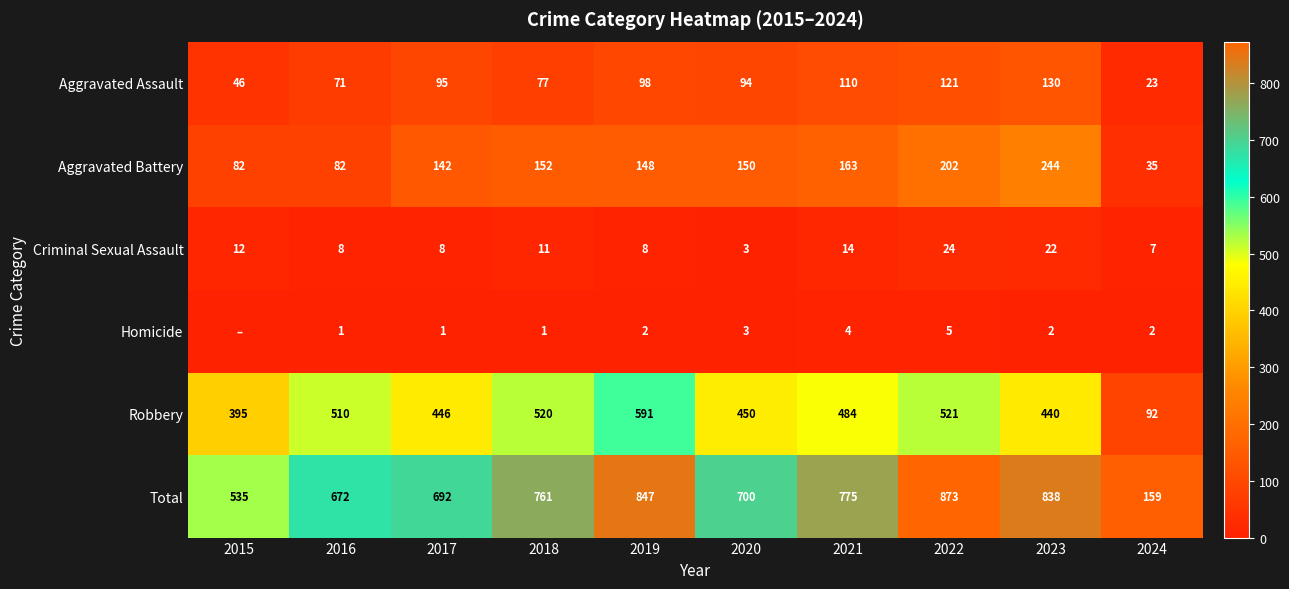

At which label is Criminal Sexual Assault closest to 13?

2015